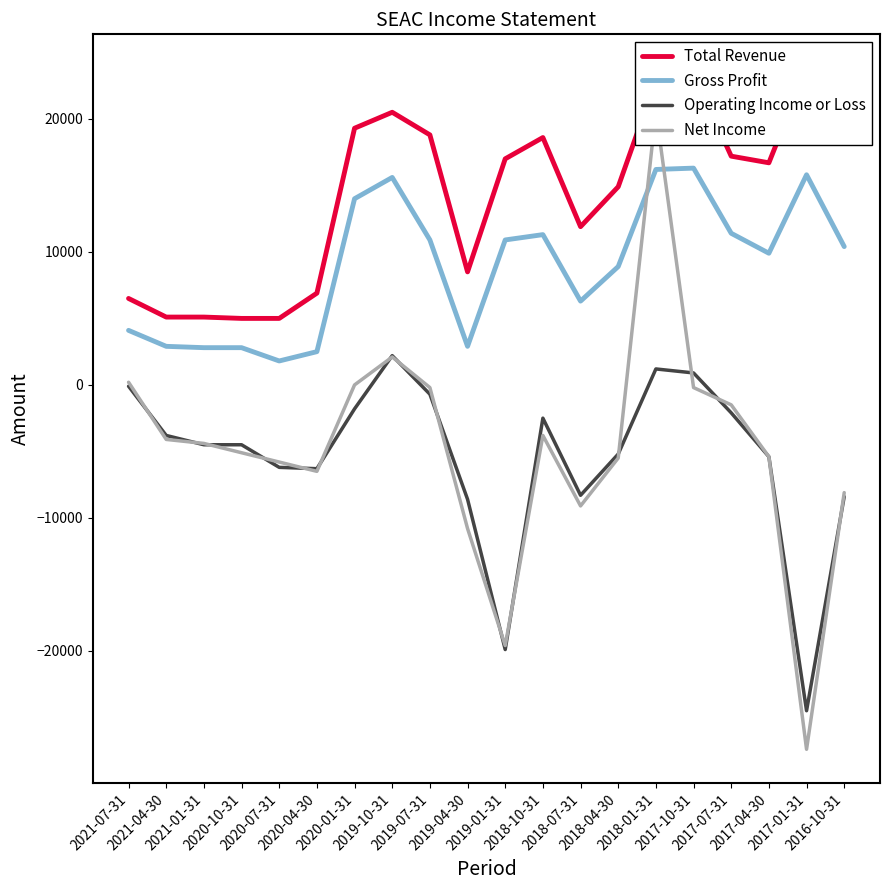

What is the sum of all Operating Income or Loss values?

-108500